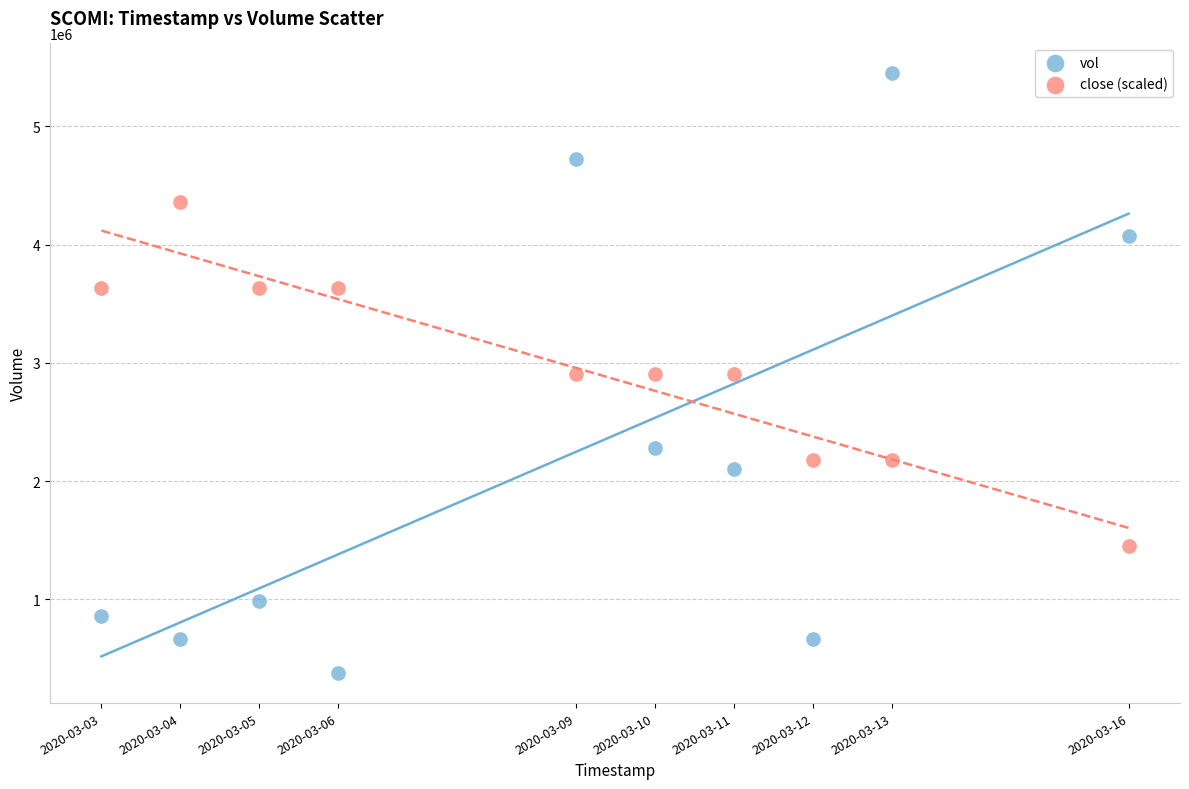

Across all data points, what is the range of X values (max minus min)?

1123200.0